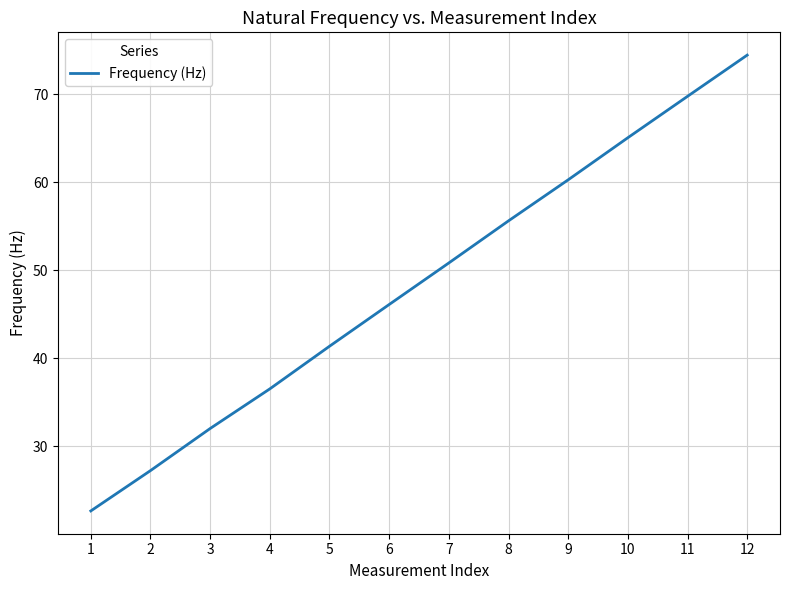

Rank the categories by value from lowest to highest.

1, 2, 3, 4, 5, 6, 7, 8, 9, 10, 11, 12